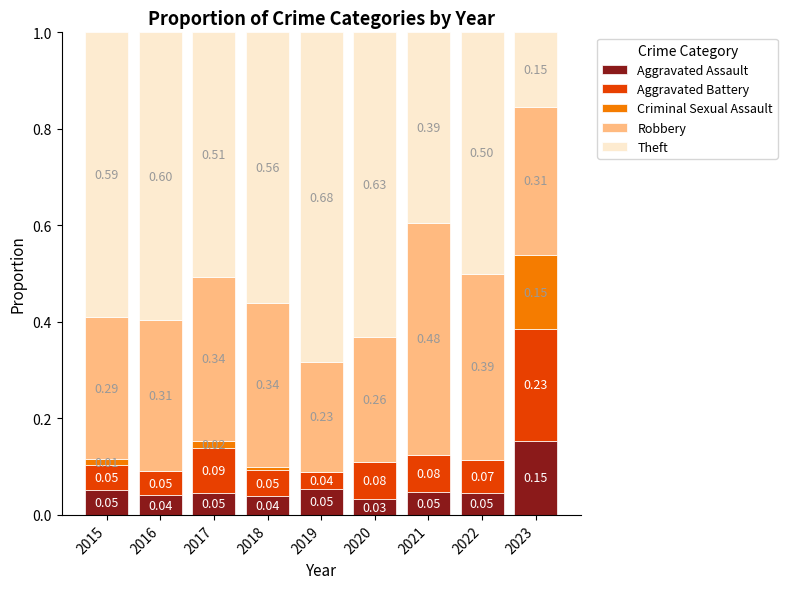

What is the total value across all series at 2023?

1.0